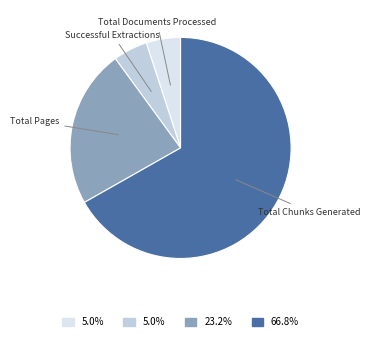

What is the largest slice in the pie chart?

Total Chunks Generated